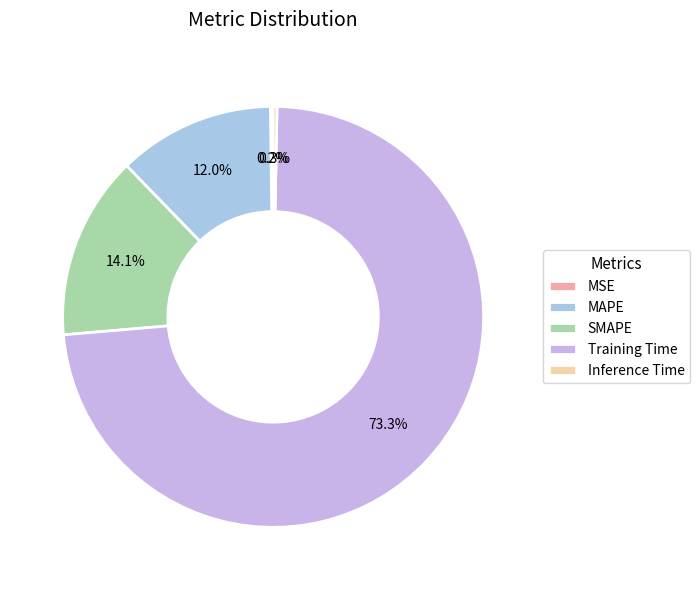

How much of the chart is everything except Inference Time?

99.7%